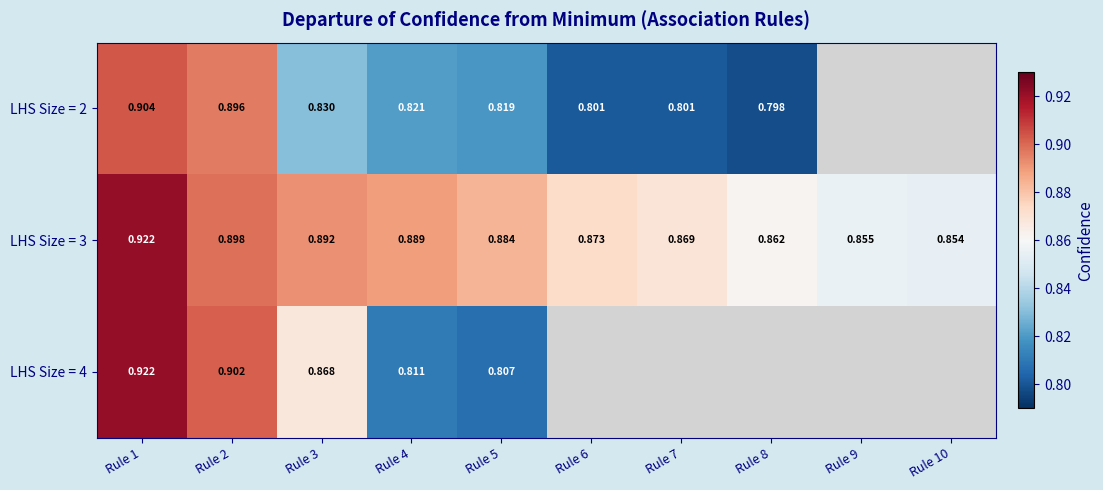

At how many categories does at least one series exceed 0?

10